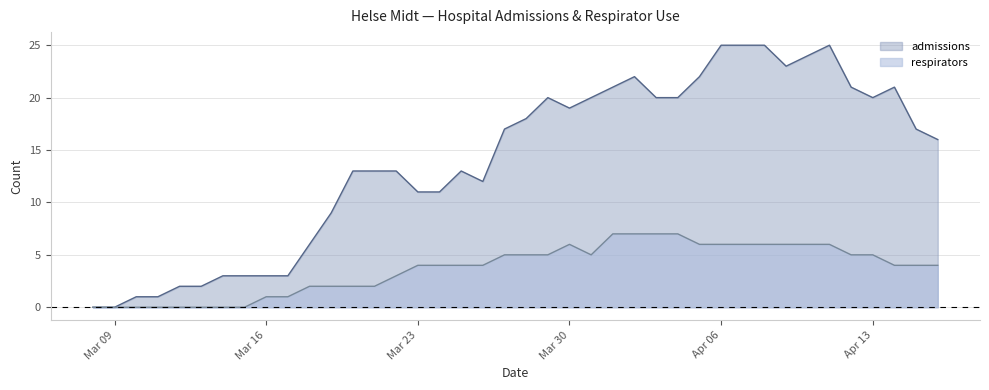

Which series has the largest total across all categories?

admissions